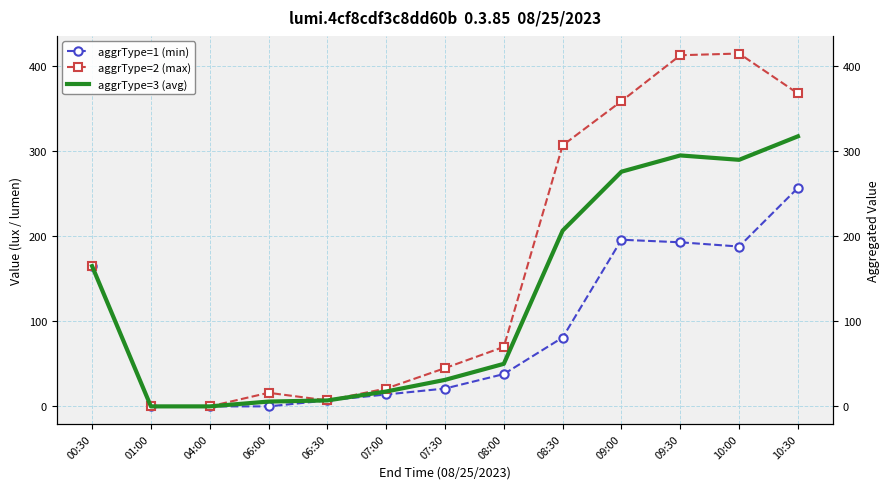

Reading left to right, list all the values displayed in this chart.

aggrType=1 (min): 00:30=165.0	01:00=0.0	04:00=0.0	06:00=0.0	06:30=7.0	07:00=14.0	07:30=21.0	08:00=38.0	08:30=81.0	09:00=196.0	09:30=193.0	10:00=188.0	10:30=257.0
aggrType=2 (max): 00:30=165.0	01:00=0.0	04:00=0.0	06:00=16.0	06:30=7.0	07:00=21.0	07:30=45.0	08:00=70.0	08:30=307.0	09:00=359.0	09:30=413.0	10:00=415.0	10:30=368.0
aggrType=3 (avg): 00:30=165.0	01:00=0.0	04:00=0.0	06:00=5.7	06:30=7.0	07:00=17.5	07:30=31.2	08:00=50.0	08:30=206.7	09:00=276.0	09:30=295.1	10:00=290.0	10:30=317.6